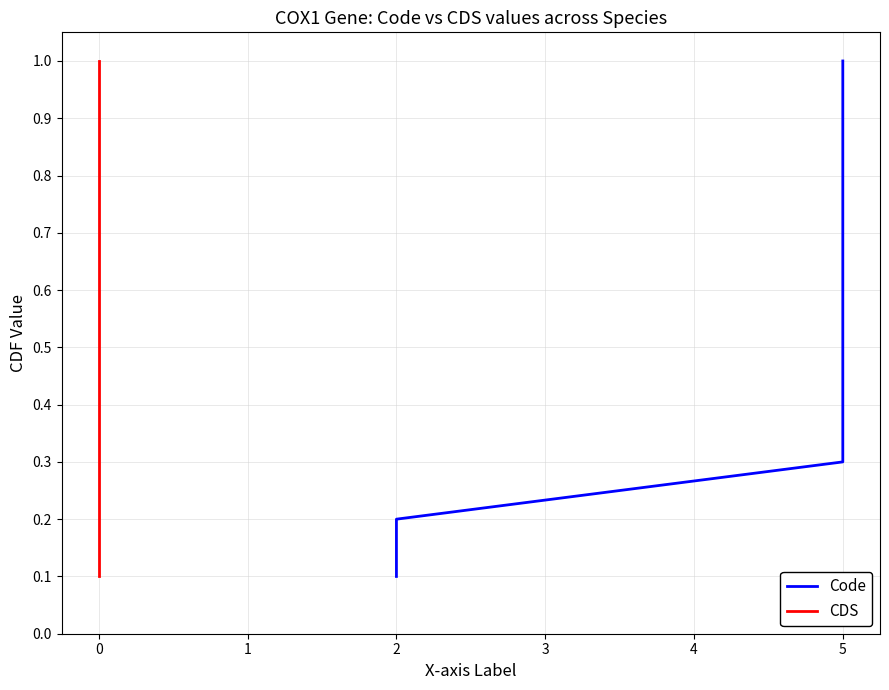

Which has a higher value, 2 or 5?

5